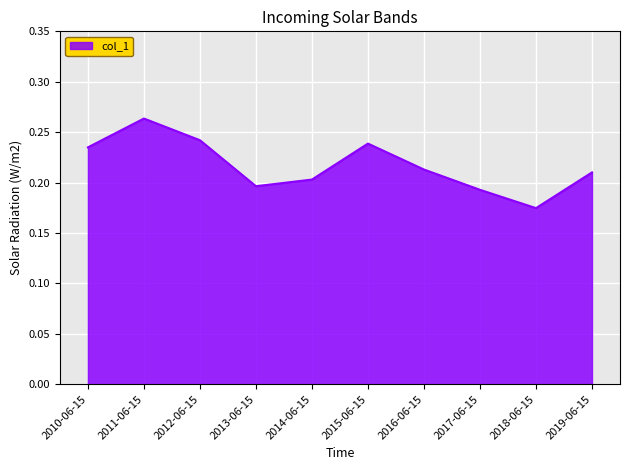

How many distinct data groups are displayed?

1